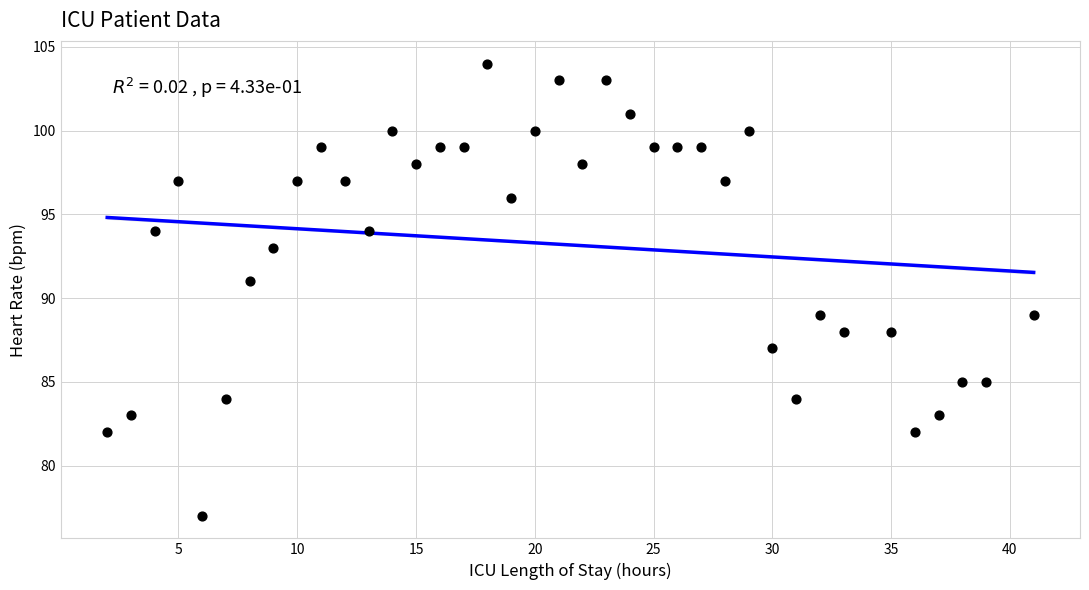

What is the range of Y values (max minus min)?

27